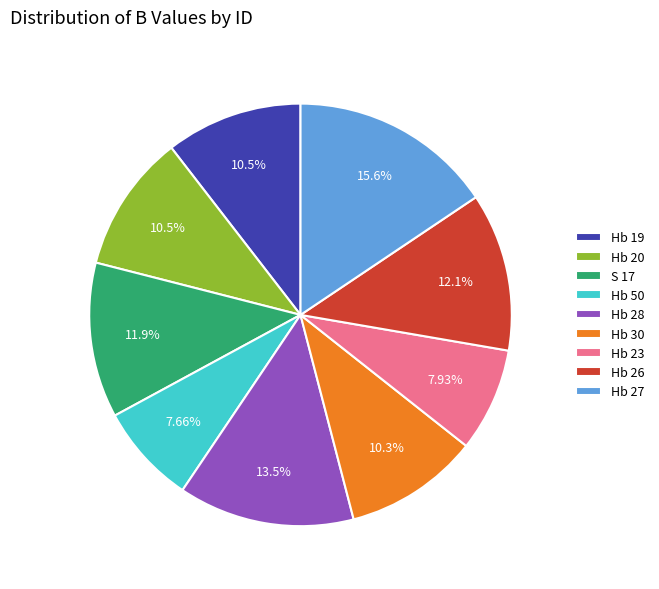

Does any single category account for the majority?

No